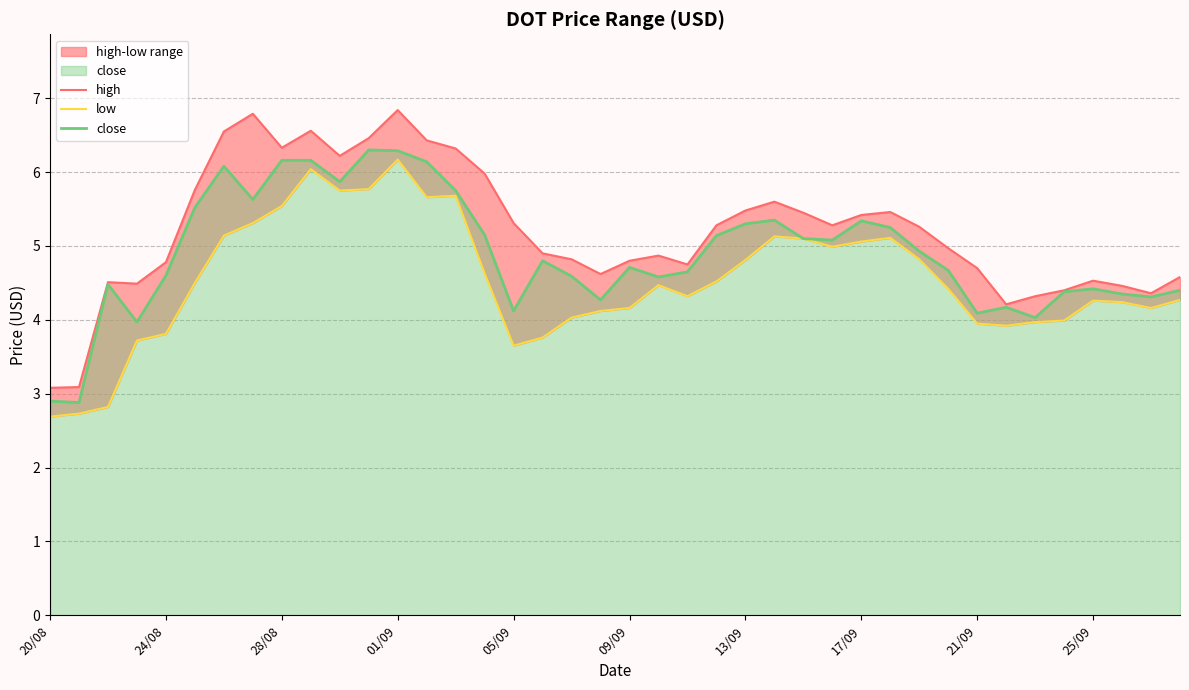

The close series shows 6.2 at 28/08. True or false?

True